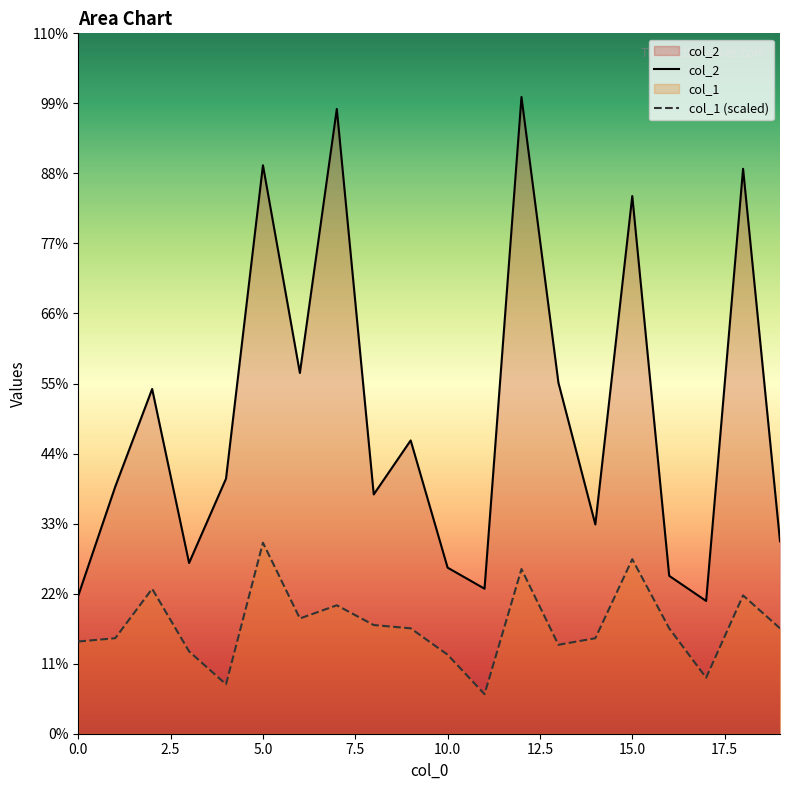

Does the chart display data point markers on the line(s)?

No